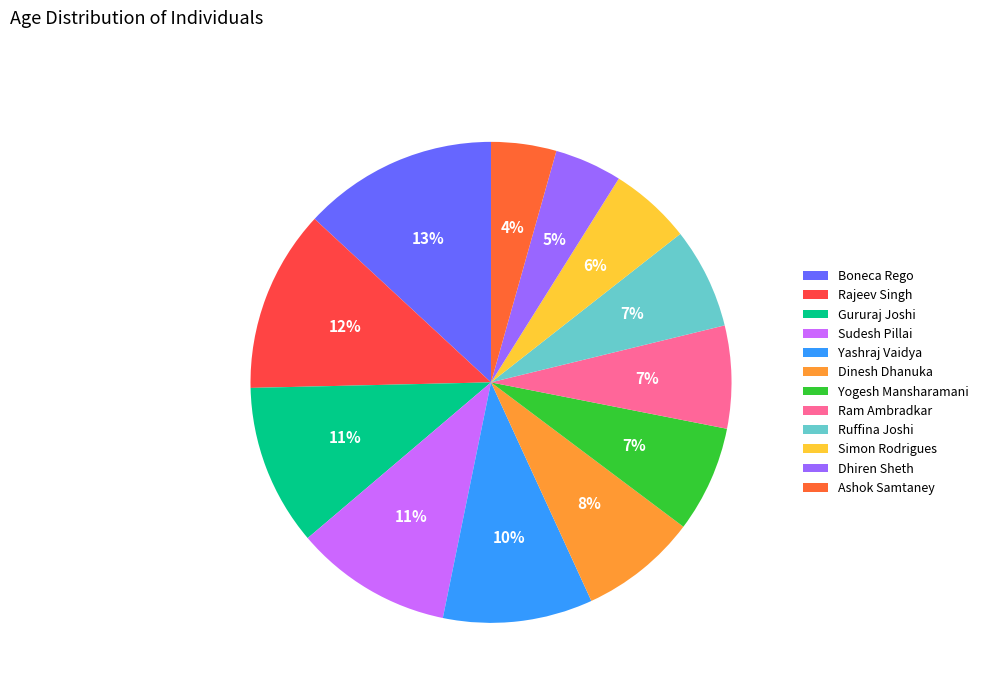

Is there any slice that represents more than half of the pie?

No